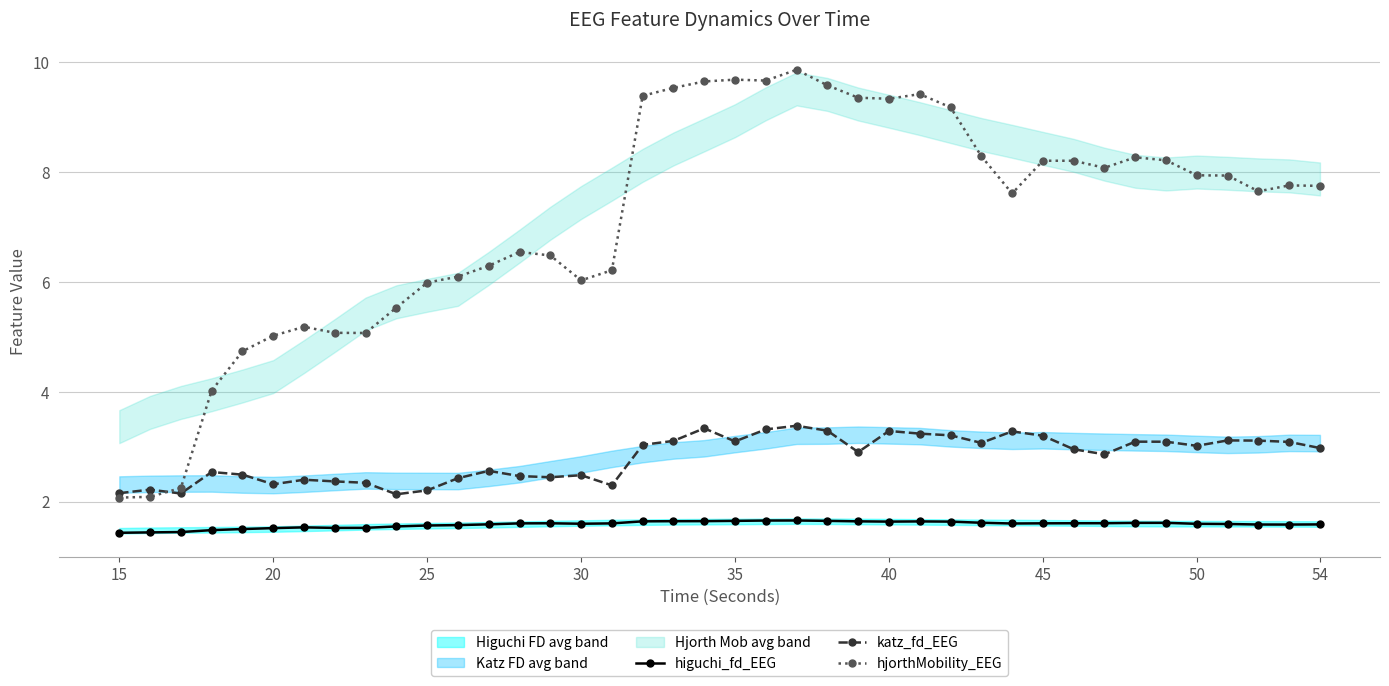

Count the number of categories in the chart.

40